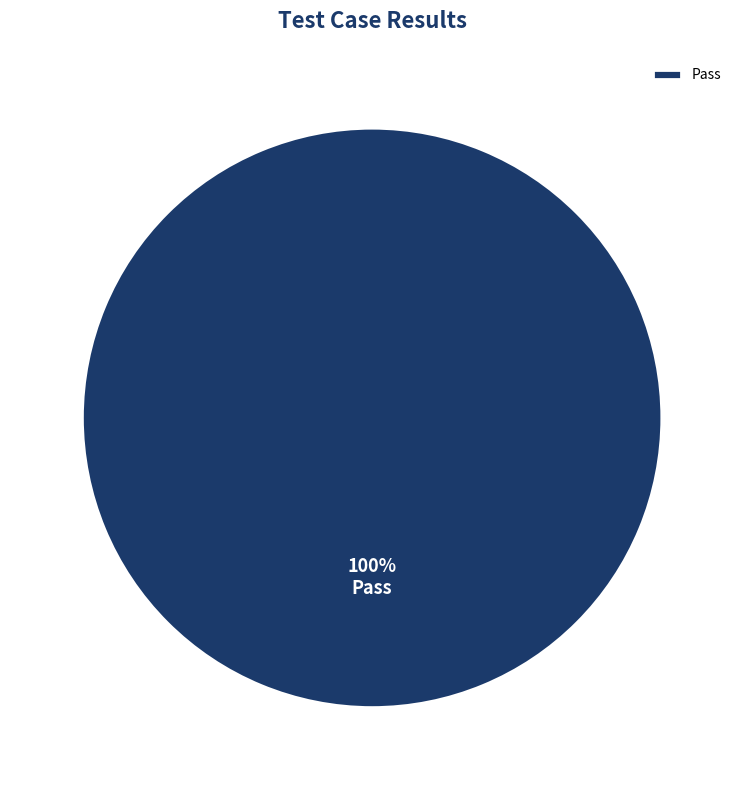

Does any single category account for the majority?

Yes